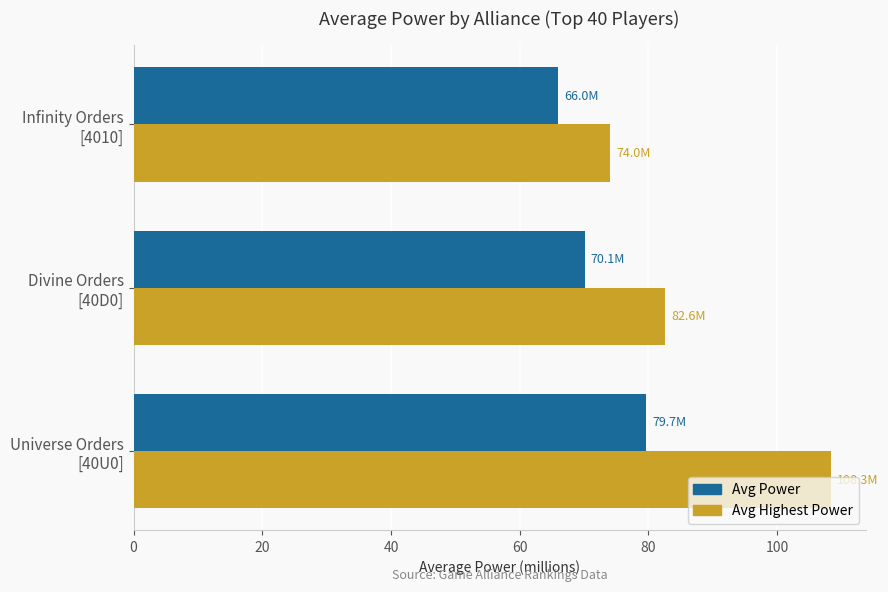

List the series in order of their peak value, lowest first.

Avg Power, Avg Highest Power